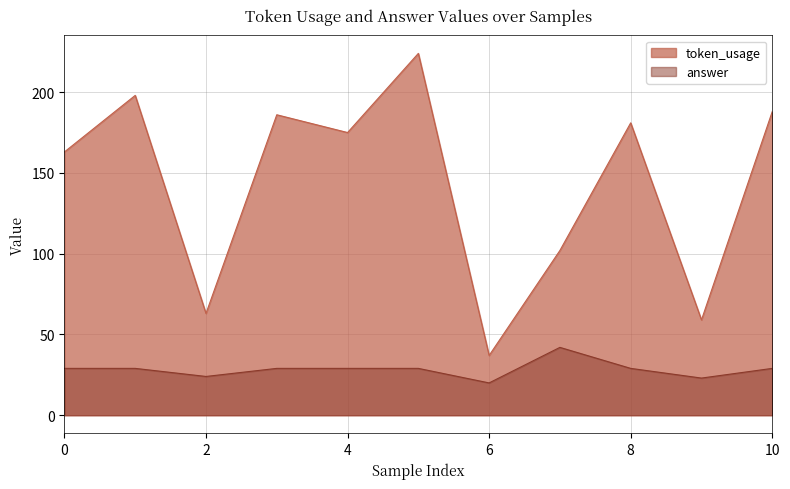

Where is the first local maximum for token_usage?

1